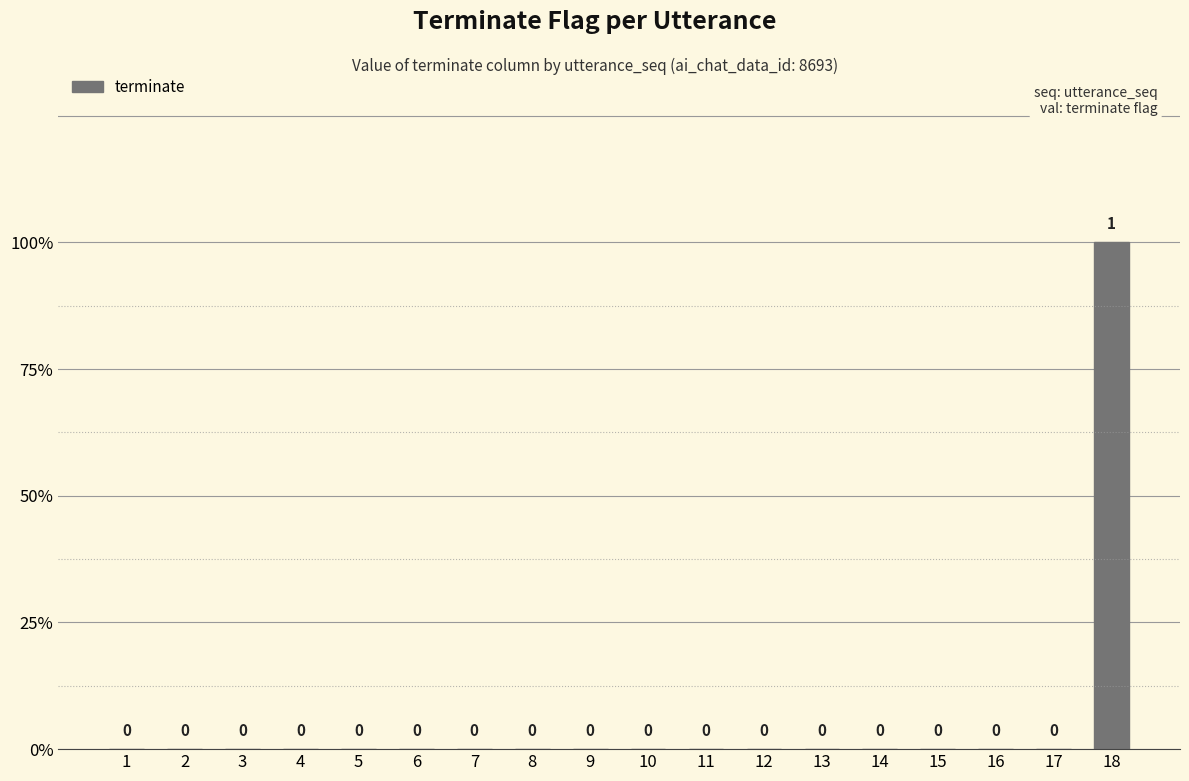

How many bars are there in total?

18